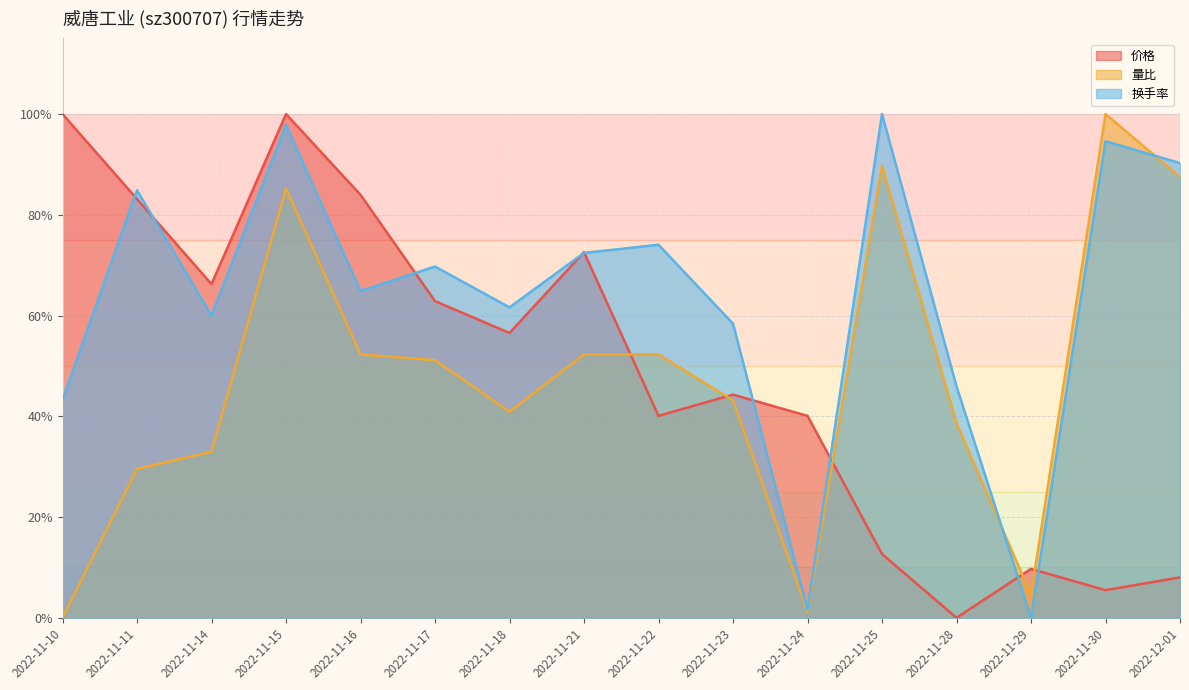

How many categories are shown in the chart?

16